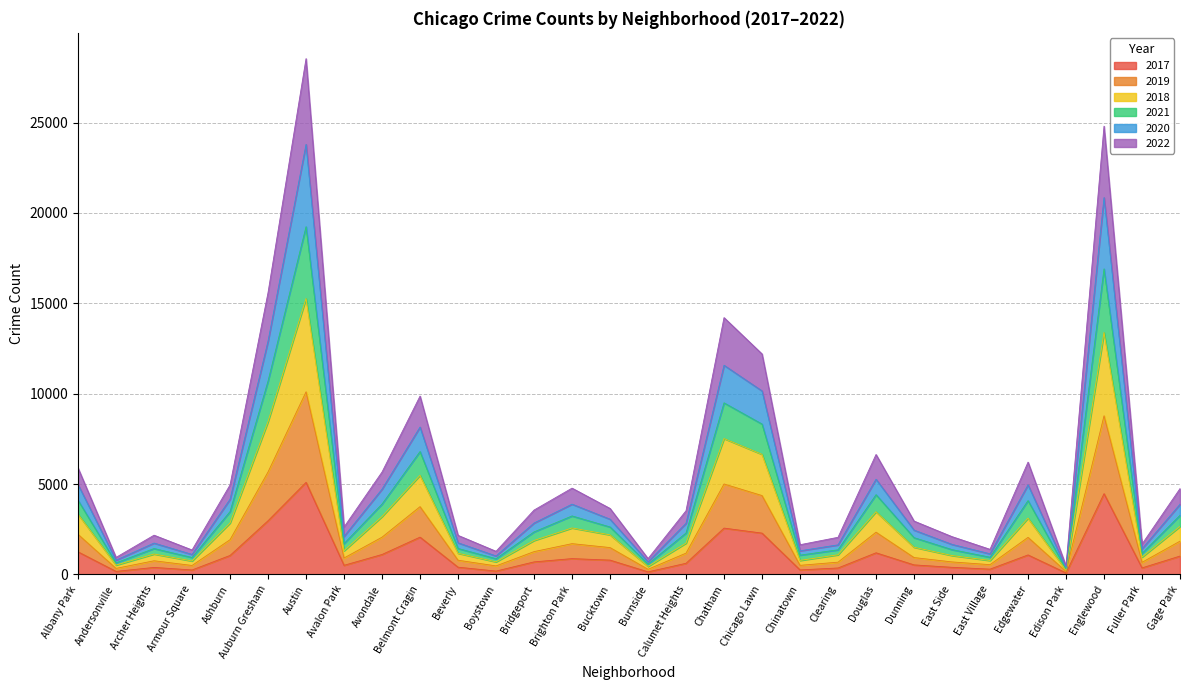

True or false: 2019 and 2017 intersect in this chart.

False